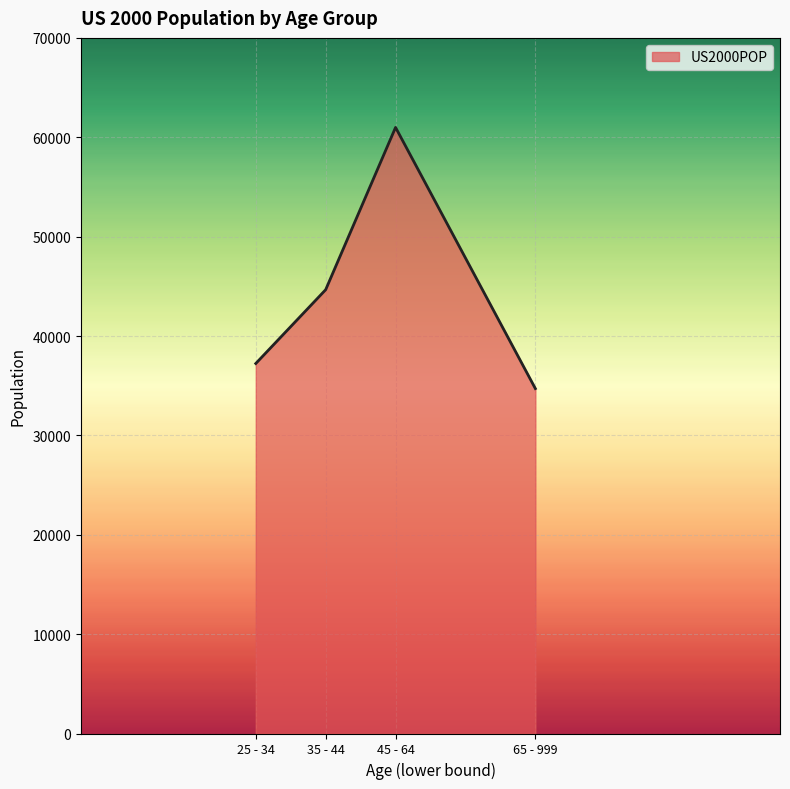

Approximately how many times larger is the value at 25 - 34 compared to 45 - 64?

0.6